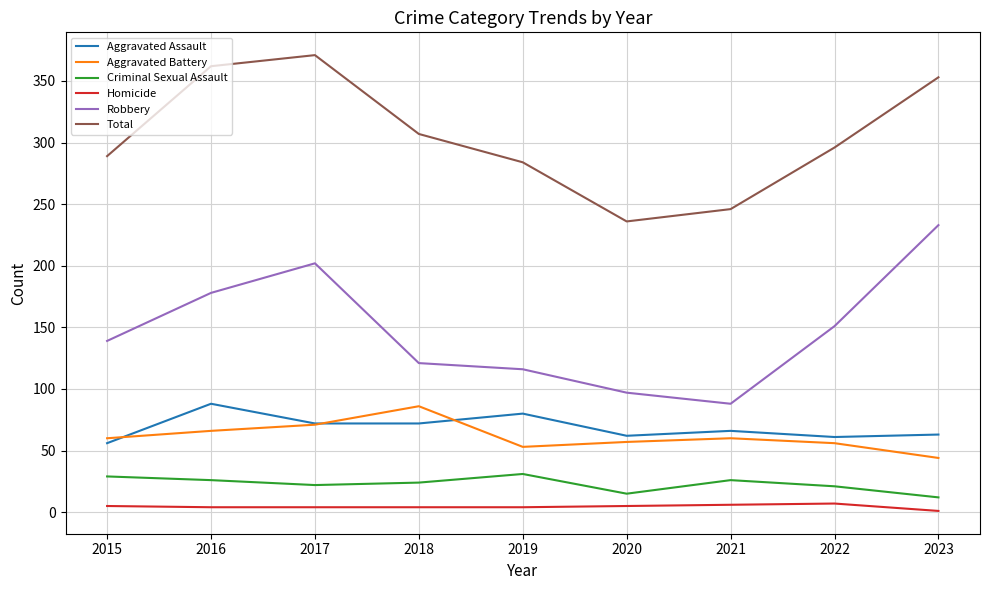

What is the difference between the Aggravated Battery values at 2021 and 2022?

4